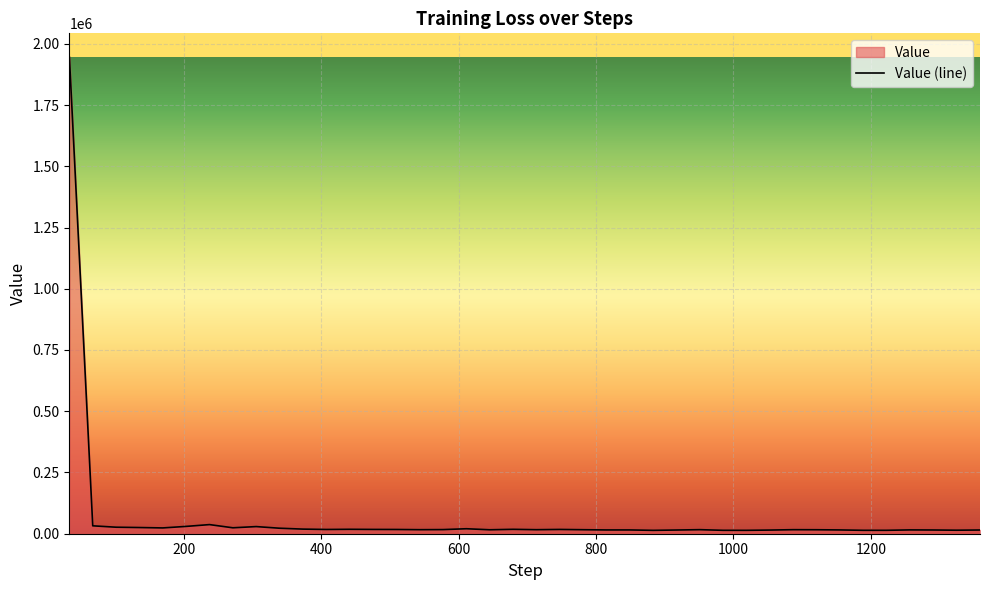

What is the value of the 31st point from the left?

14928.1